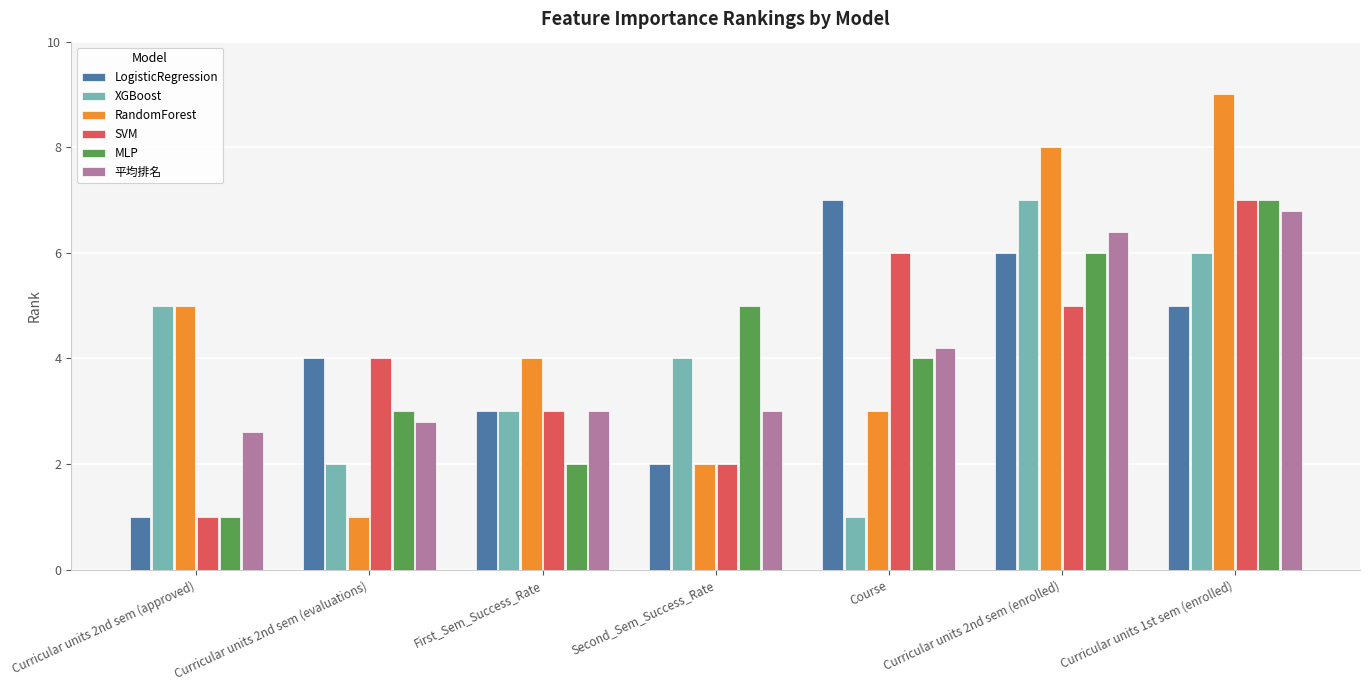

What is the difference between the maximum and minimum values in the SVM series?

6.0